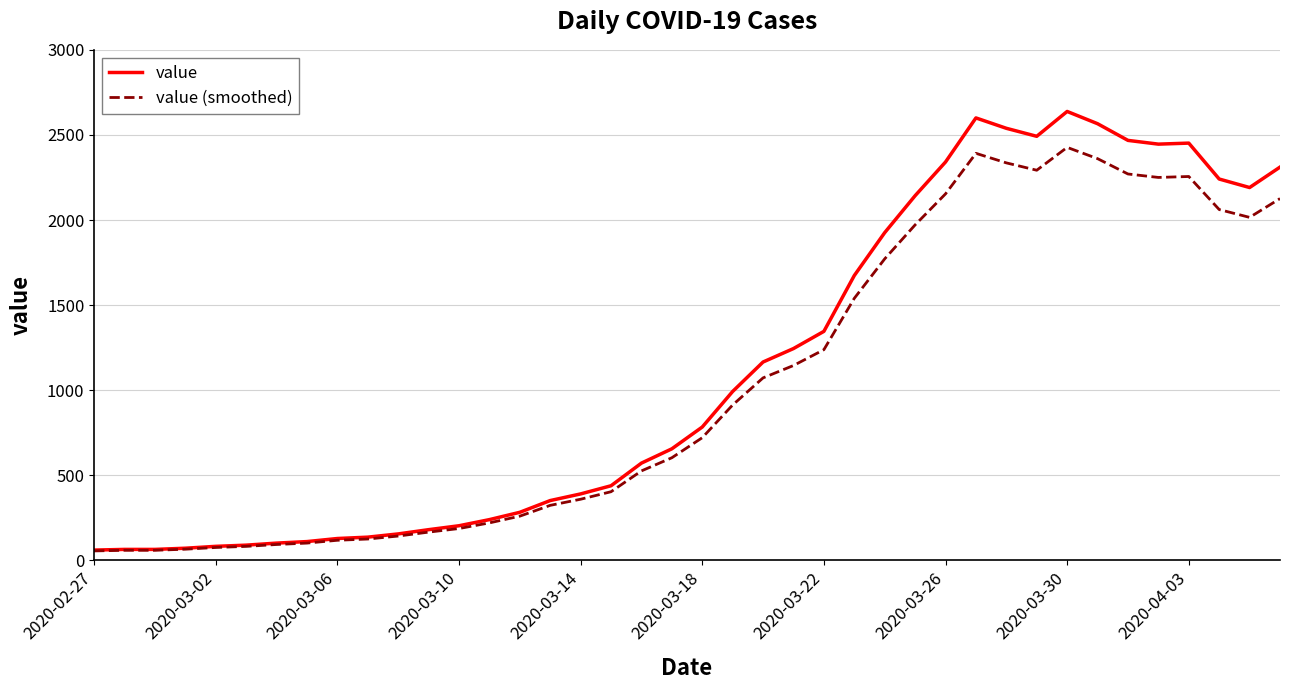

What is the greatest value displayed?

2638.0